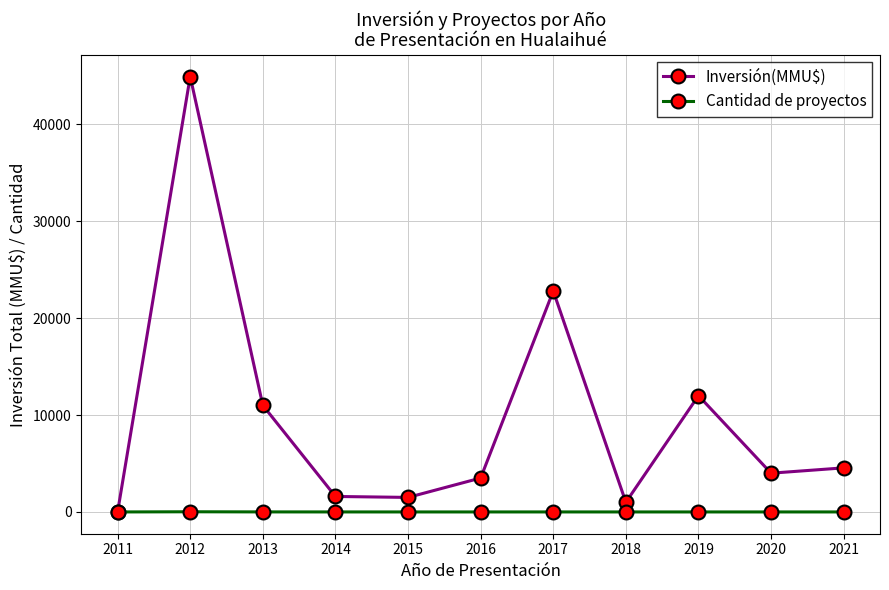

Is it true that Inversión(MMU$) equals 1507 at 2021?

False